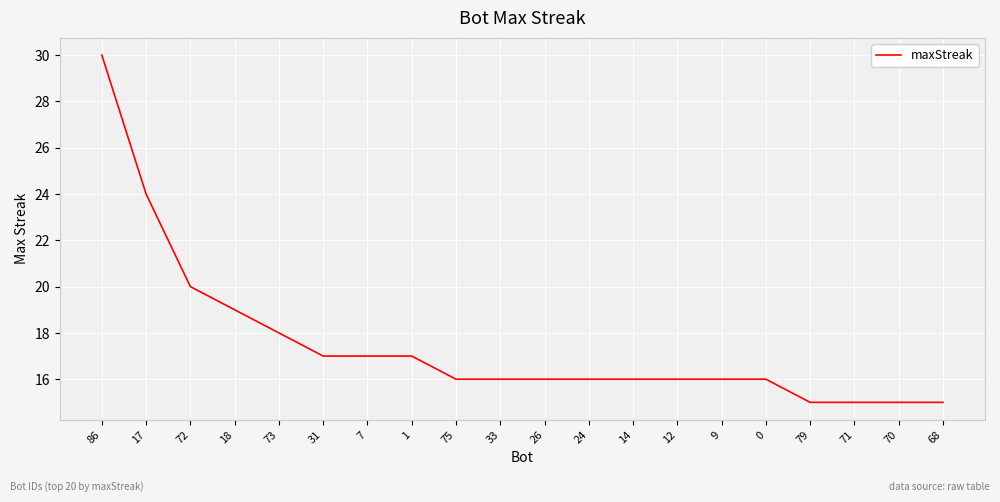

Which category has the highest value across all series?

86